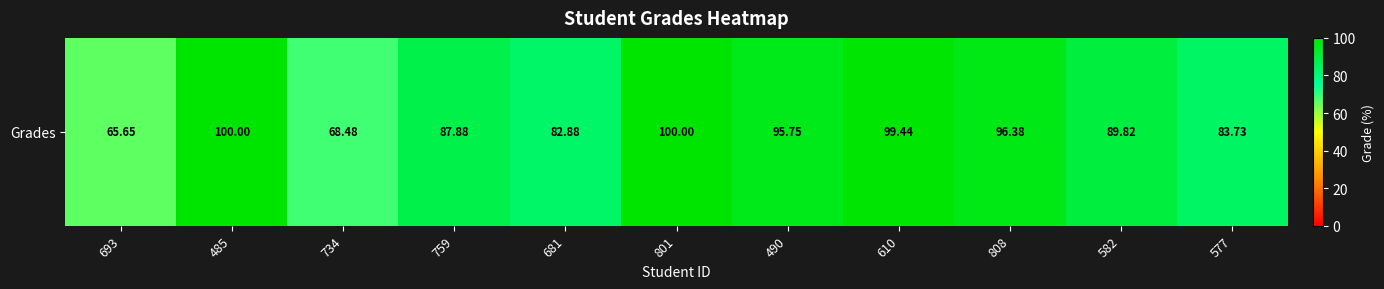

Reading right to left, list all the values displayed in this chart.

83.7	89.8	96.4	99.4	95.8	100.0	82.9	87.9	68.5	100.0	65.7